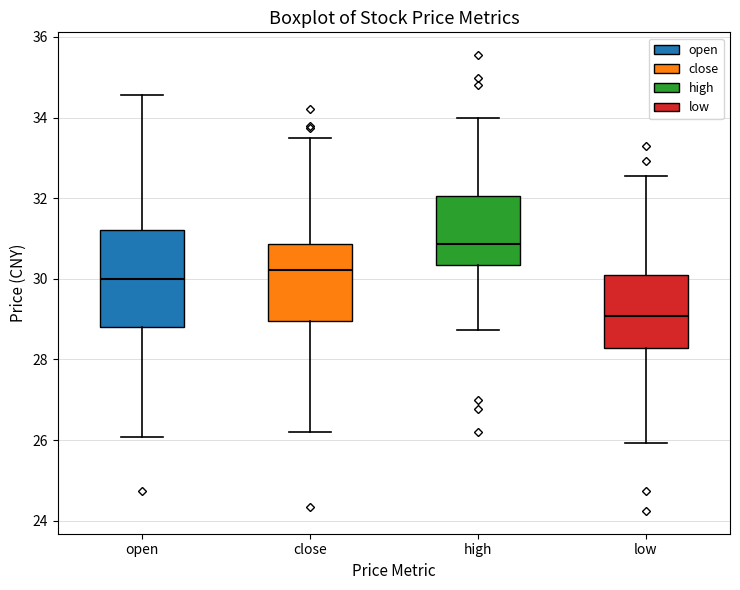

Reading left to right, transcribe this box plot: for each box, give where its median line is, the range the box spans, and where its two whiskers end, as read against the y-axis. The values are not printed on the chart, so give them approximately, as read against the axis.

open: median 30.0, box 28.8 to 31.2, whiskers 26.0 to 34.6
close: median 30.2, box 29.0 to 30.8, whiskers 26.2 to 33.4
high: median 30.8, box 30.4 to 32.0, whiskers 28.8 to 34.0
low: median 29.0, box 28.2 to 30.0, whiskers 26.0 to 32.6